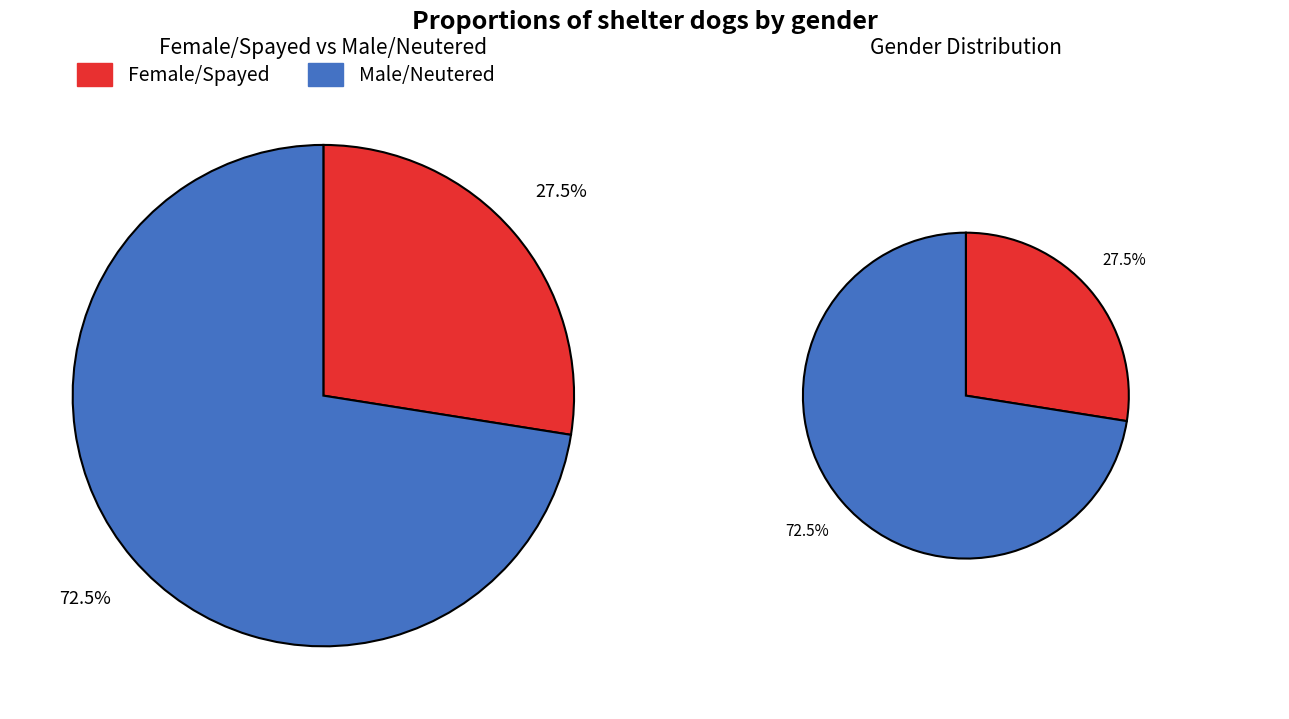

Which category accounts for the majority?

Male/Neutered